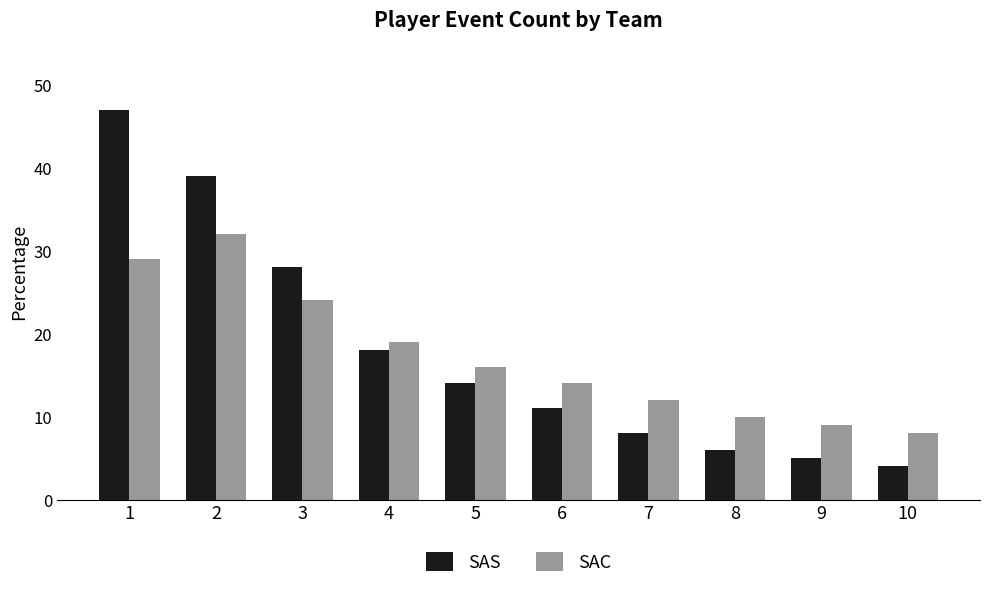

What is the value of the SAS bar at the 7th from the left?

8